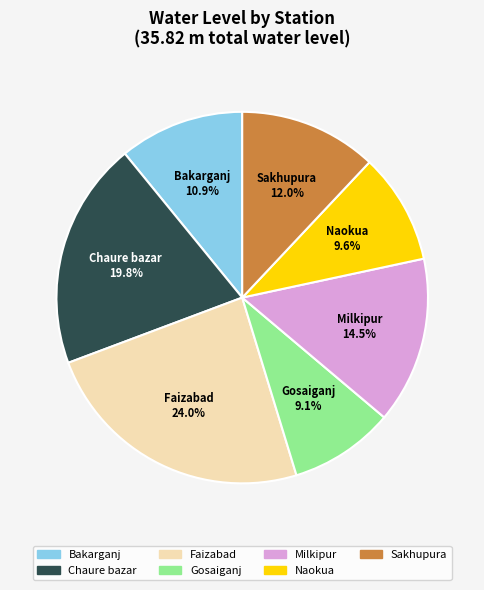

What percentage do Gosaiganj and Faizabad together represent?

33.1%